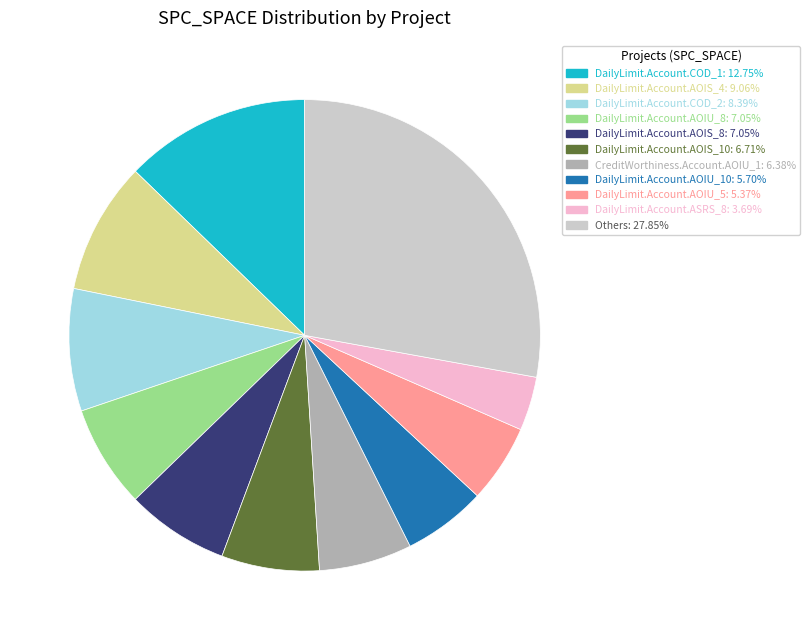

Count the number of slices in the pie.

11